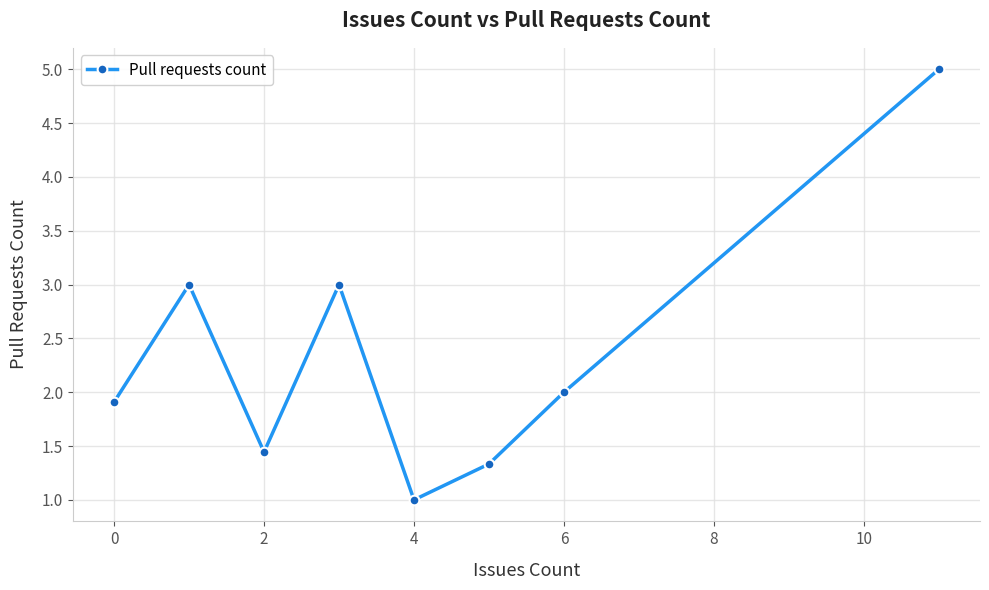

What is the minimum value shown in the chart?

1.0